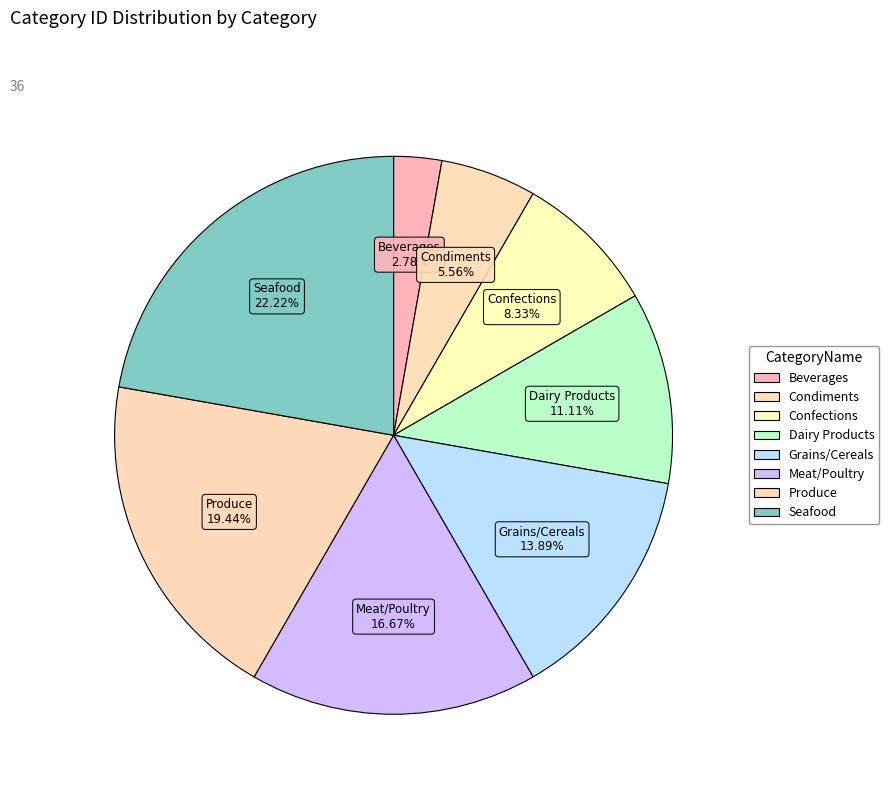

How many slices are in this pie chart?

8